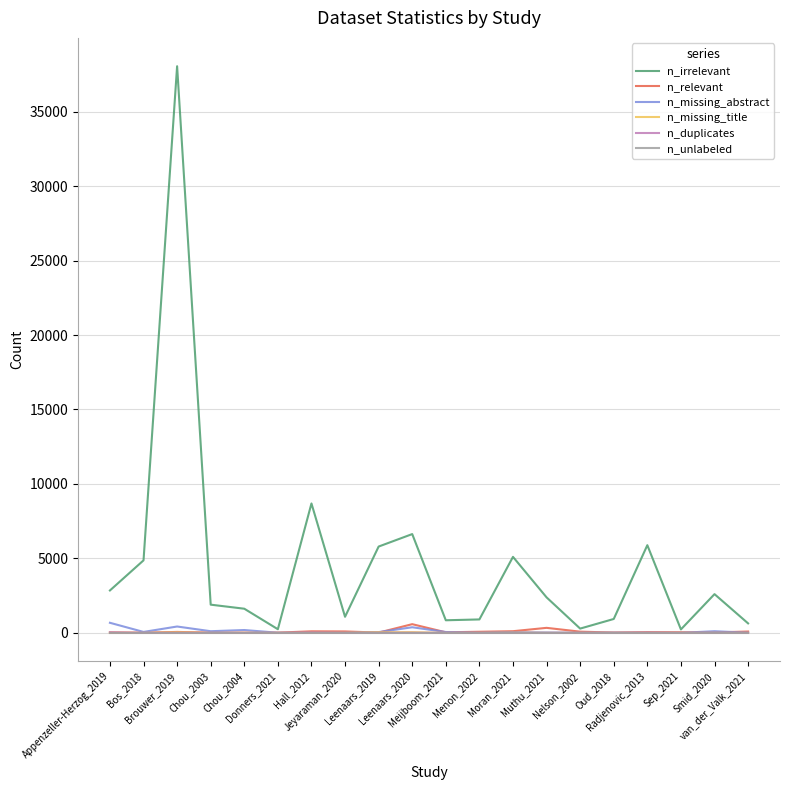

What is the highest value of the n_irrelevant series?

38052